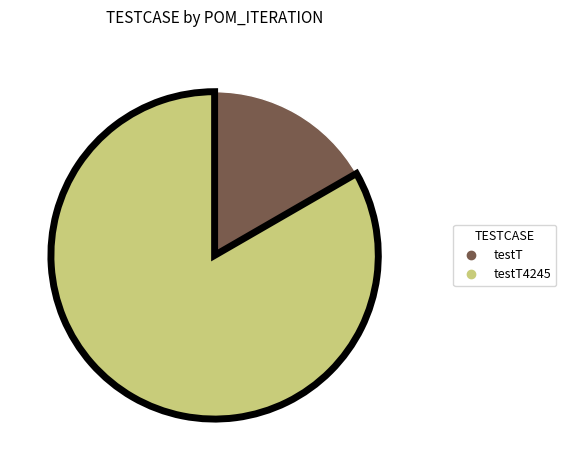

Is there any slice that represents more than half of the pie?

Yes